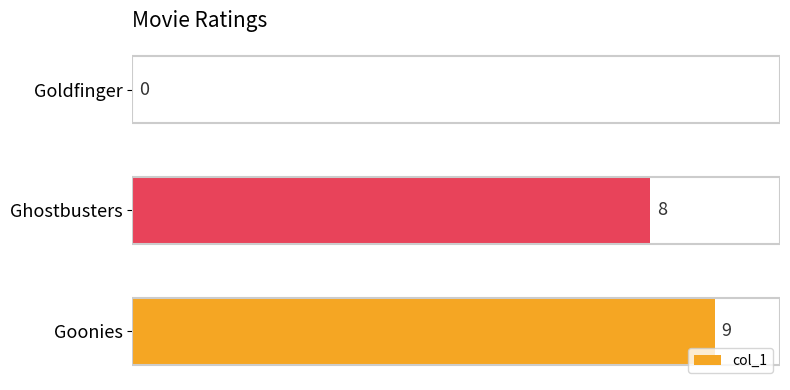

Is it true that the value at Goonies is 9?

True